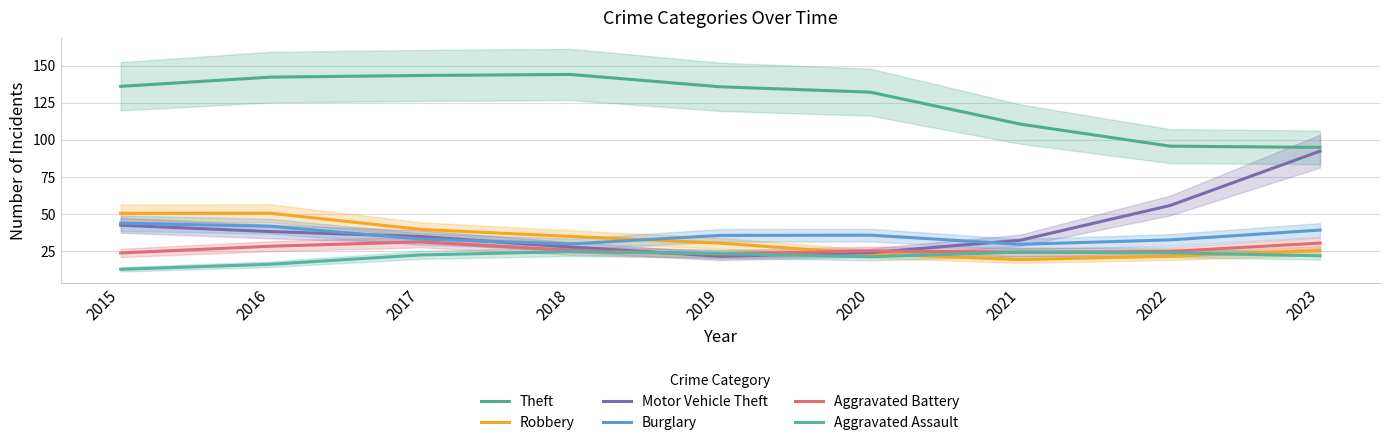

List the labels in order of Theft value, largest first.

2018, 2017, 2016, 2015, 2019, 2020, 2021, 2022, 2023